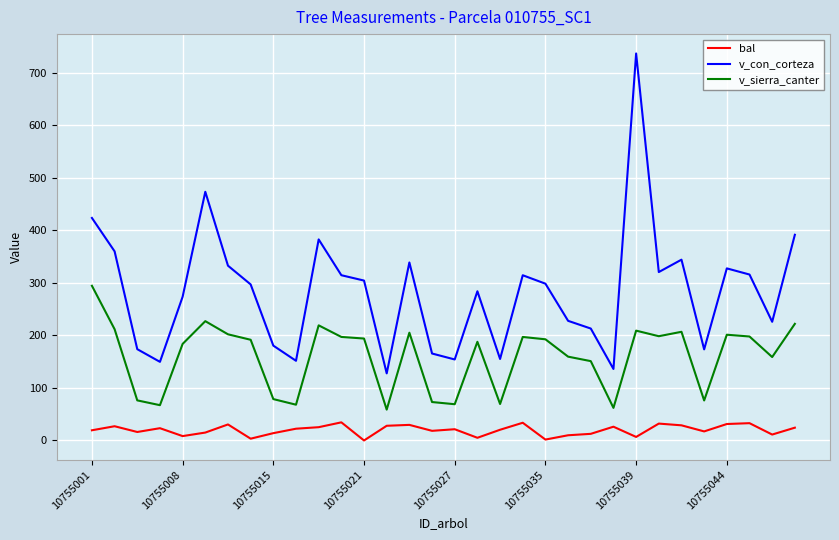

What is the maximum value shown in the chart?

736.4